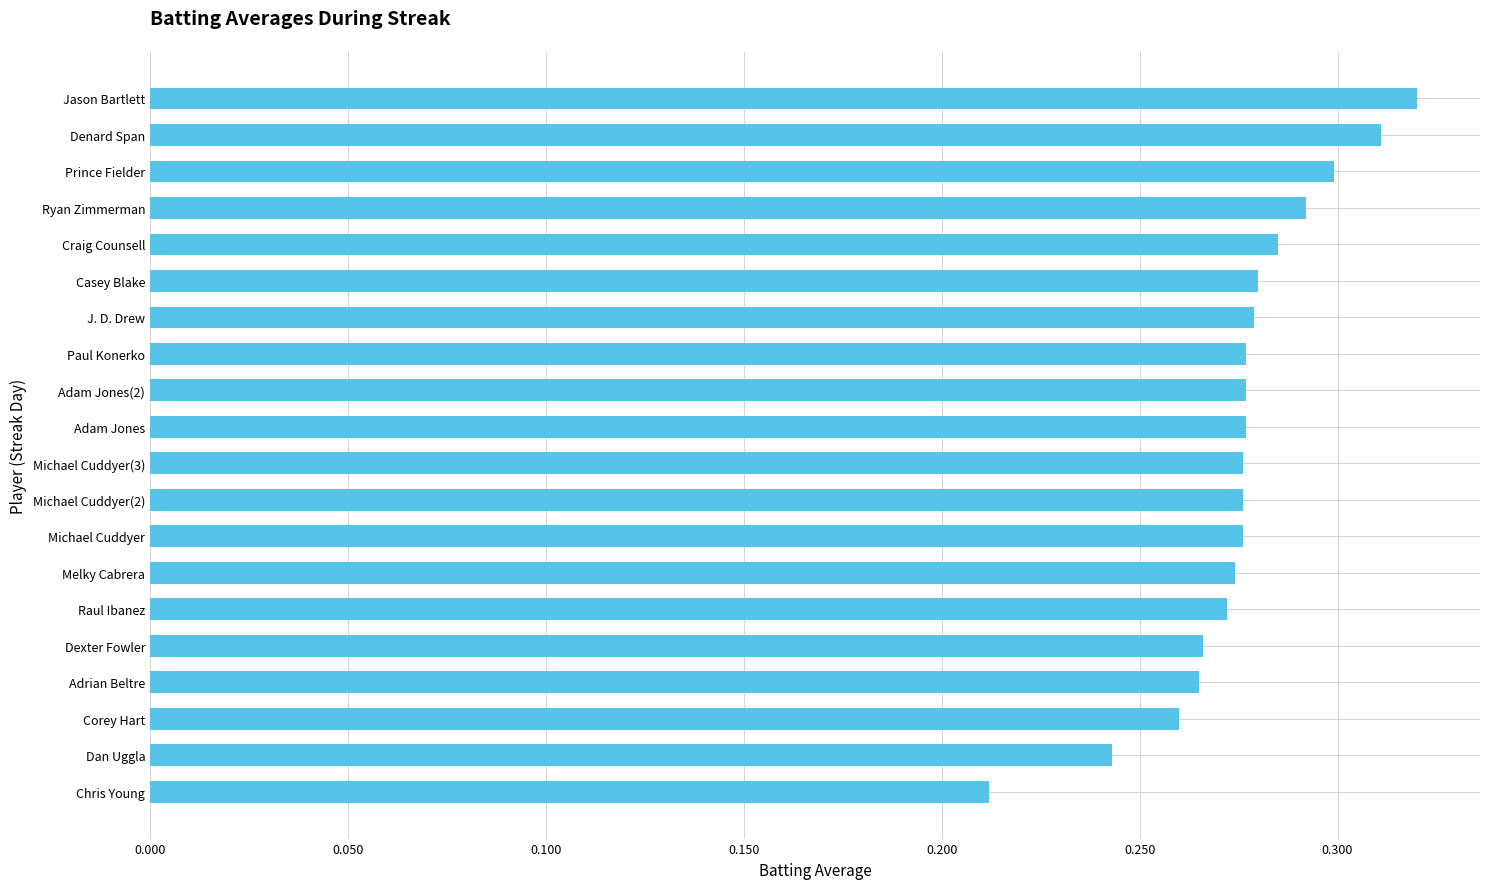

What is the sum of all values?

5.5